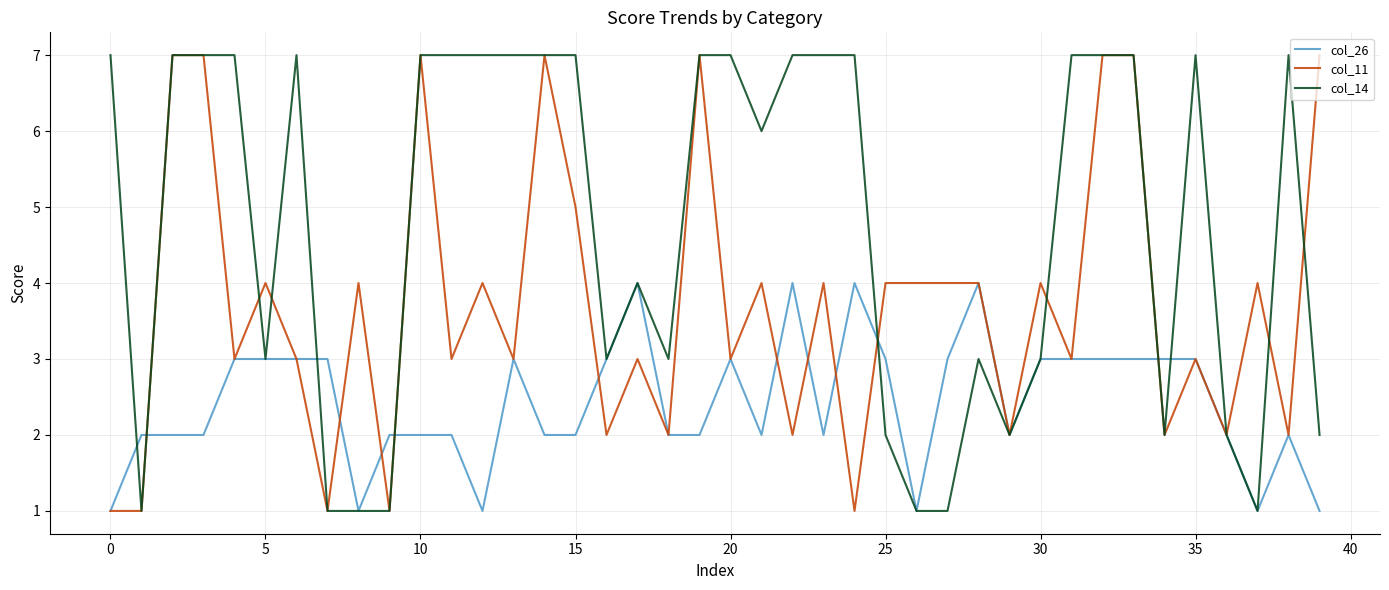

Rank the series by their average value, from highest to lowest.

col_14, col_11, col_26